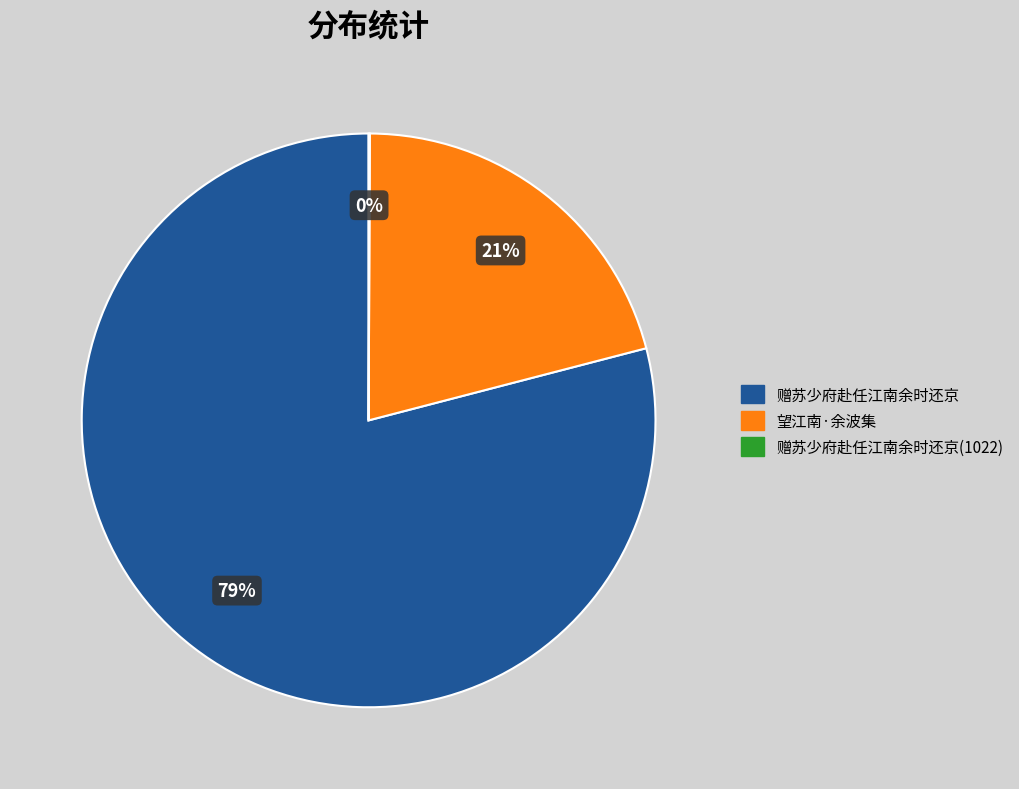

Is there a majority slice in this chart?

Yes